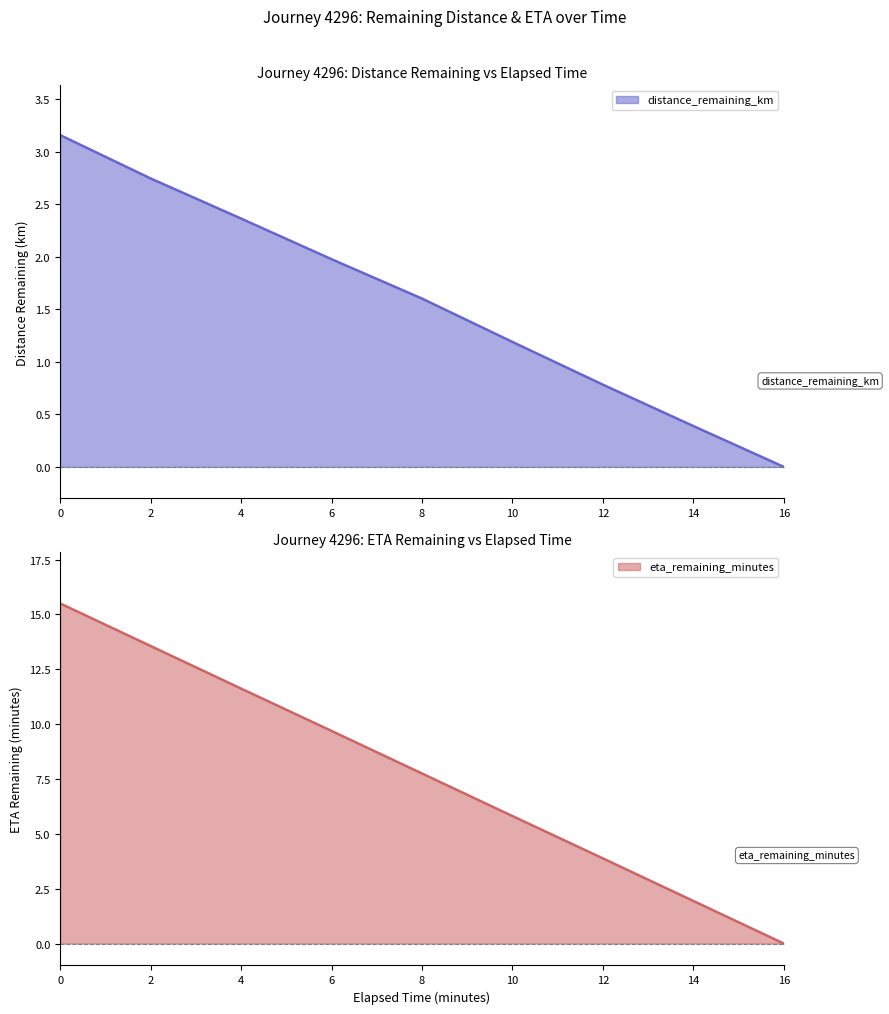

True or false: distance_remaining_km has a value of 0.7 at 4.

False